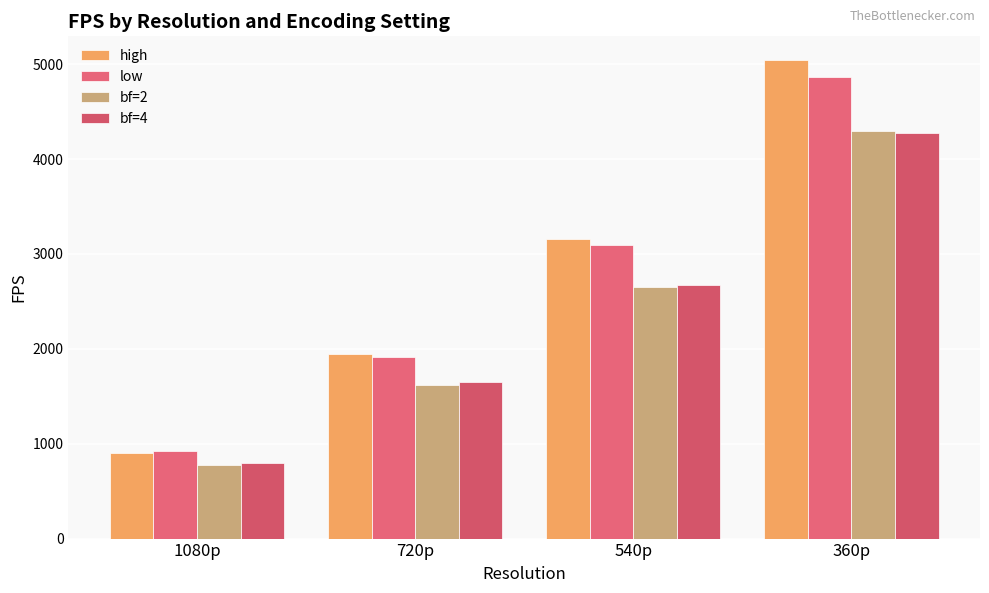

What is the difference between the highest and lowest values at 720p?

328.8